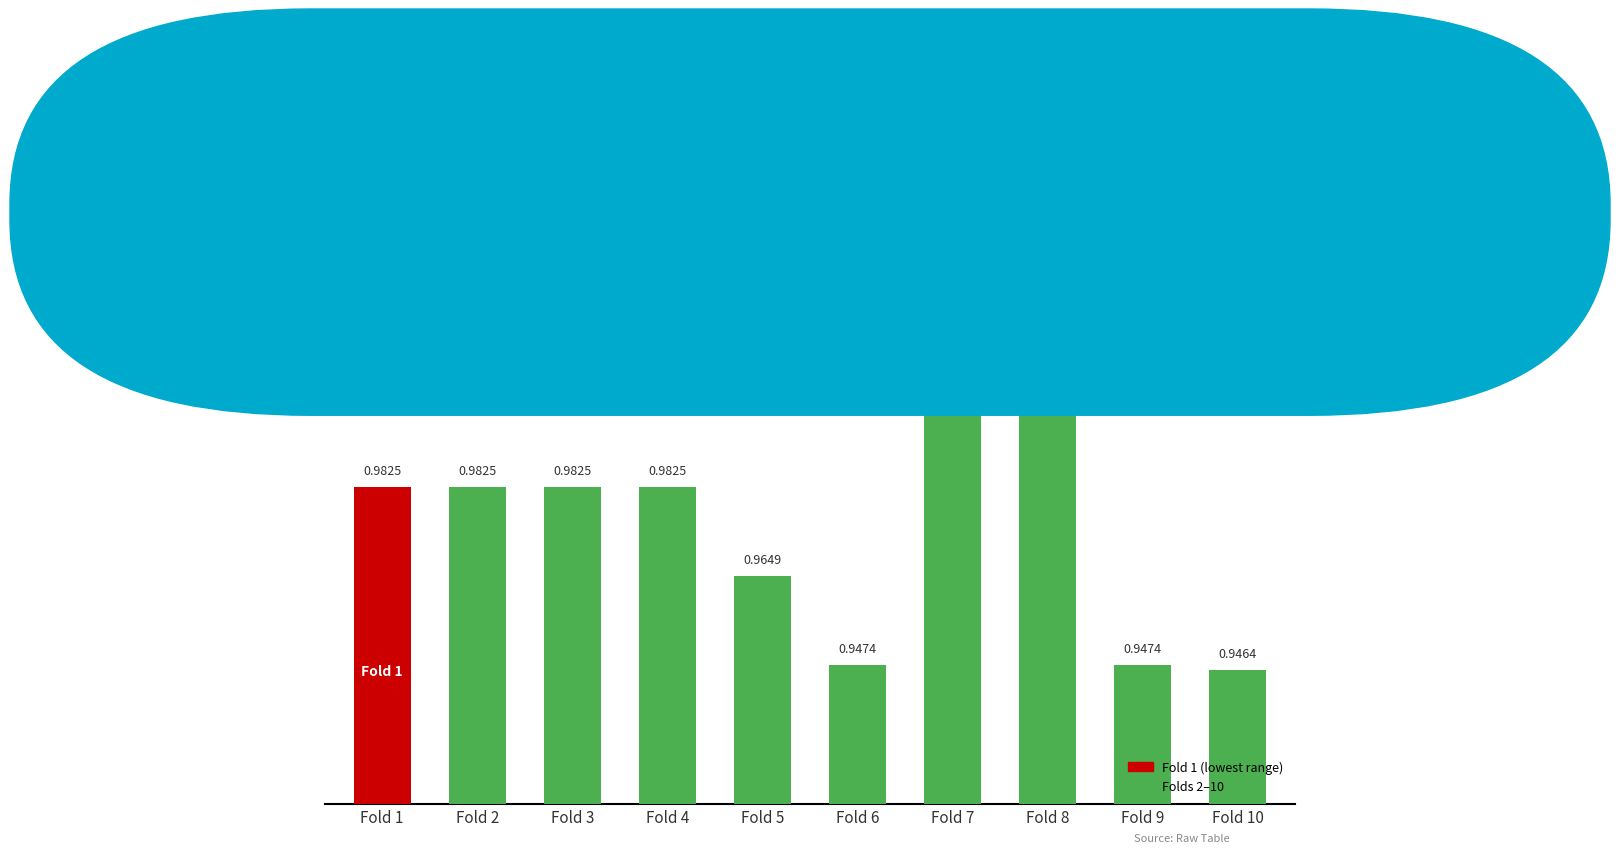

What is the sum of all values?

9.7